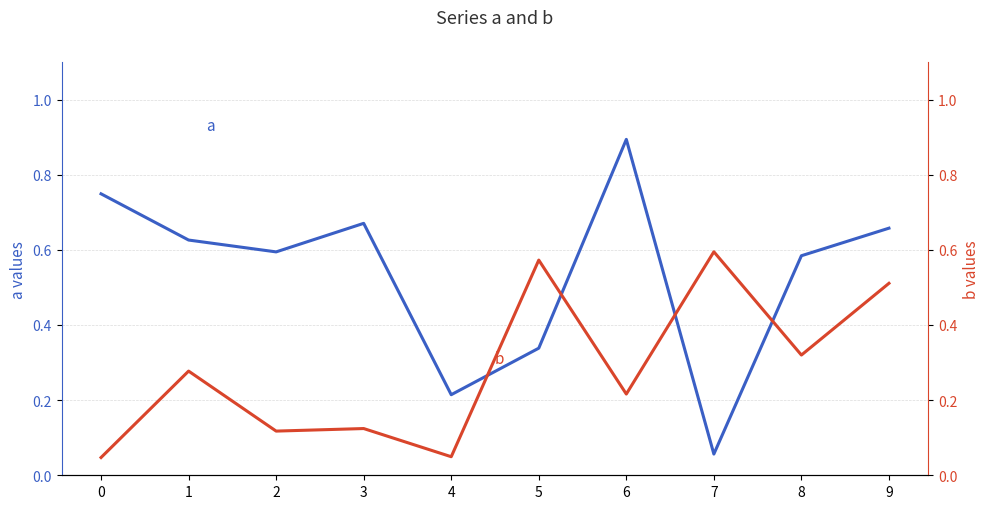

True or false: a has a value of 0.0 at 7.

False